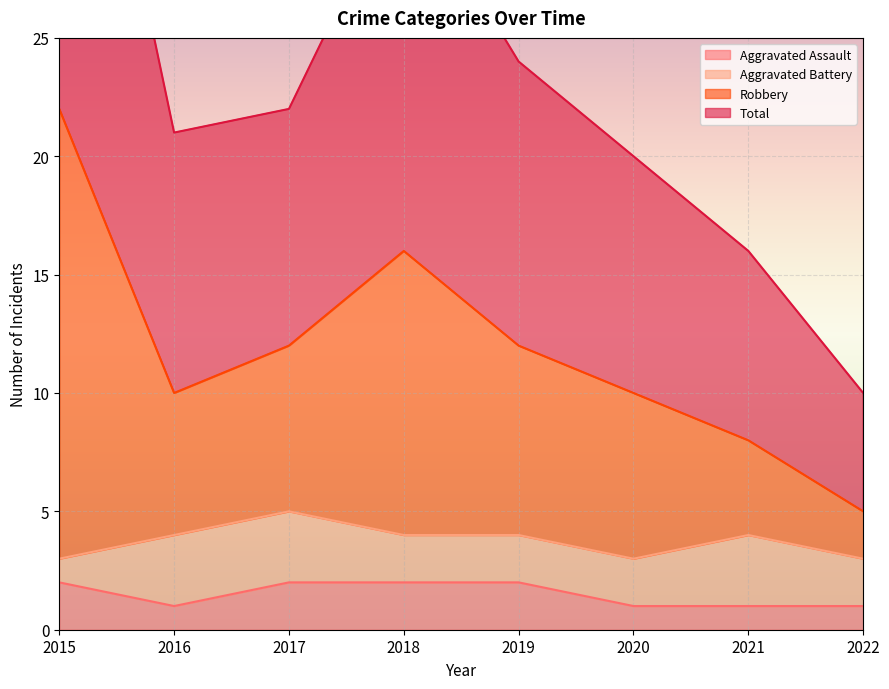

Is it true that Aggravated Assault equals 1 at 2016?

True